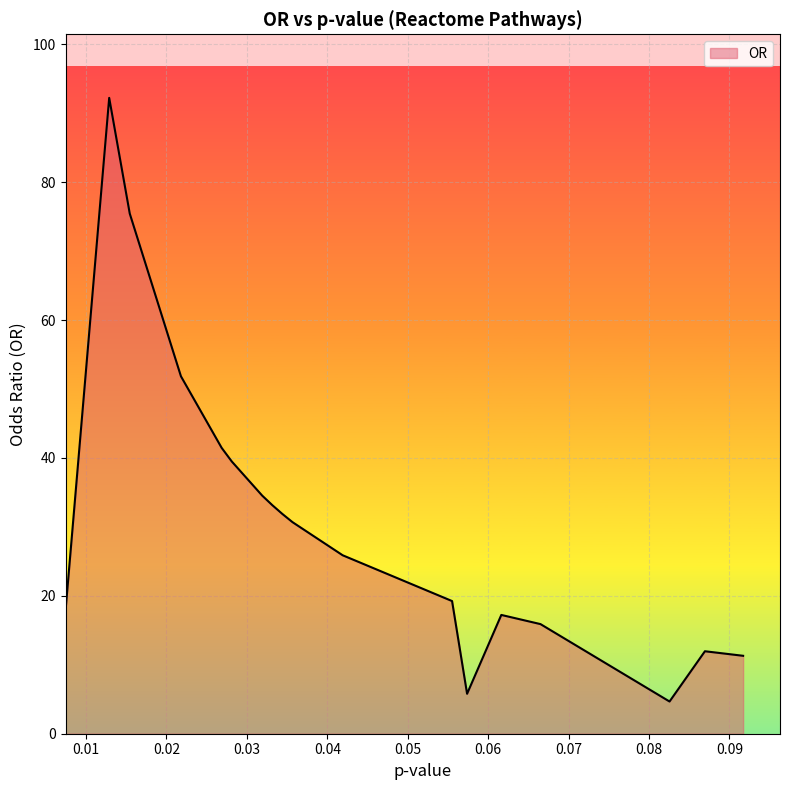

Where does the data first go above 30?

0.012877531348770717